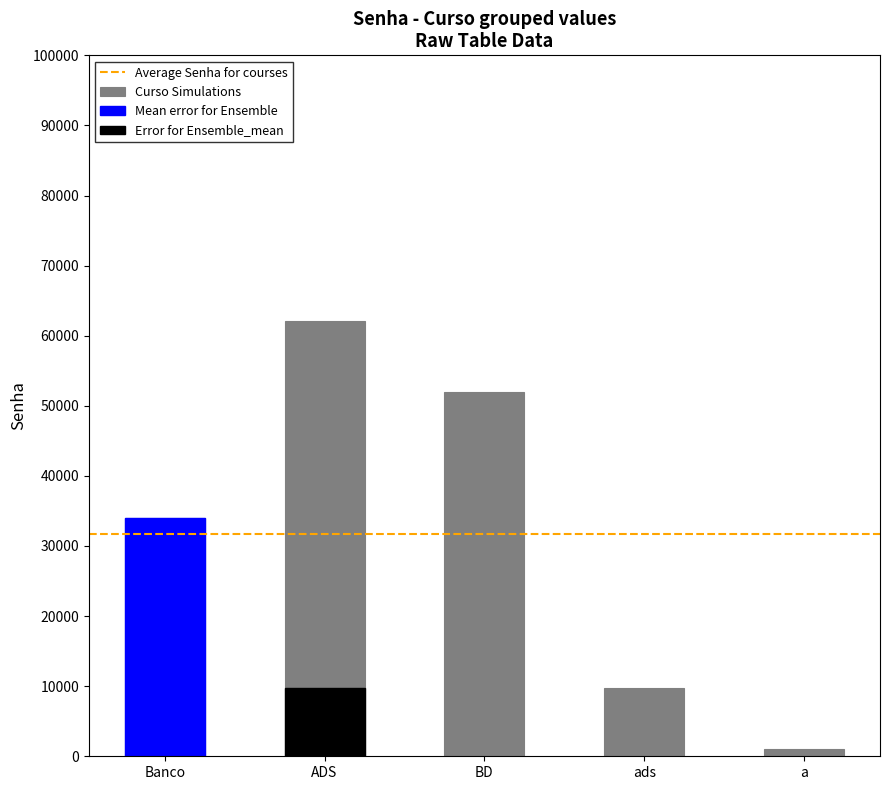

Approximately how many times larger is the value at BD compared to Banco?

1.5